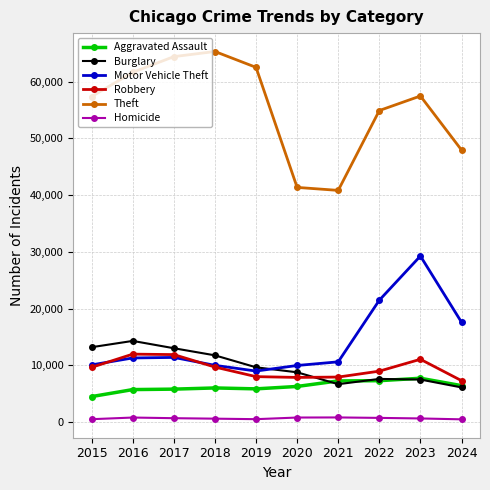

True or false: Burglary has more than 0 points higher than both neighbors.

True